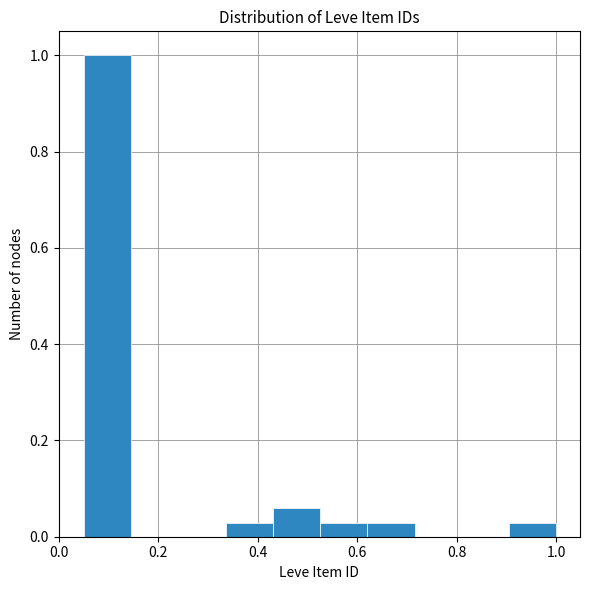

Over which range of the x-axis is the bar tallest?

0.06 to 0.14